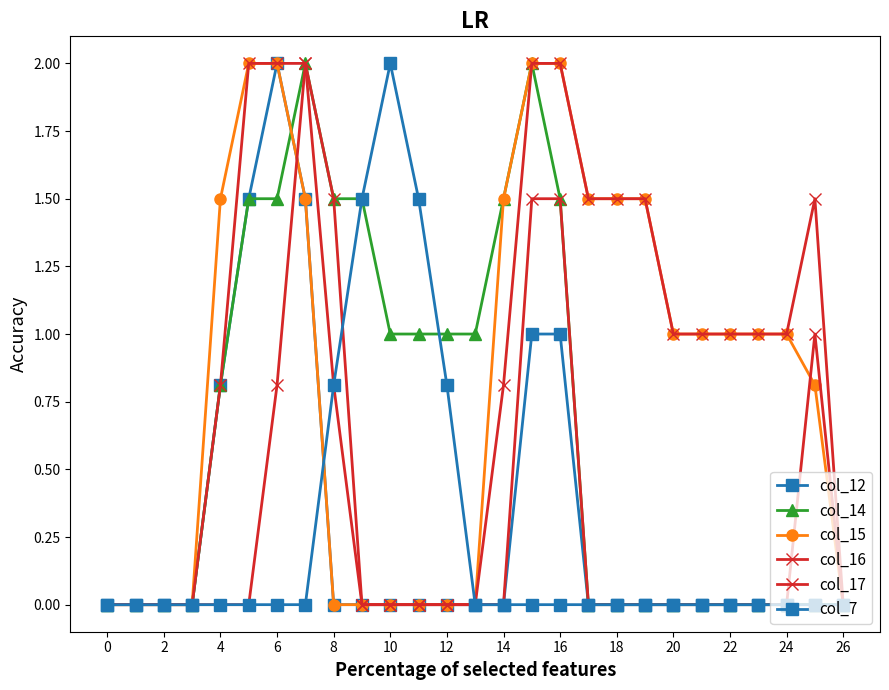

List the series in order of their peak value, highest first.

col_12, col_14, col_15, col_16, col_17, col_7